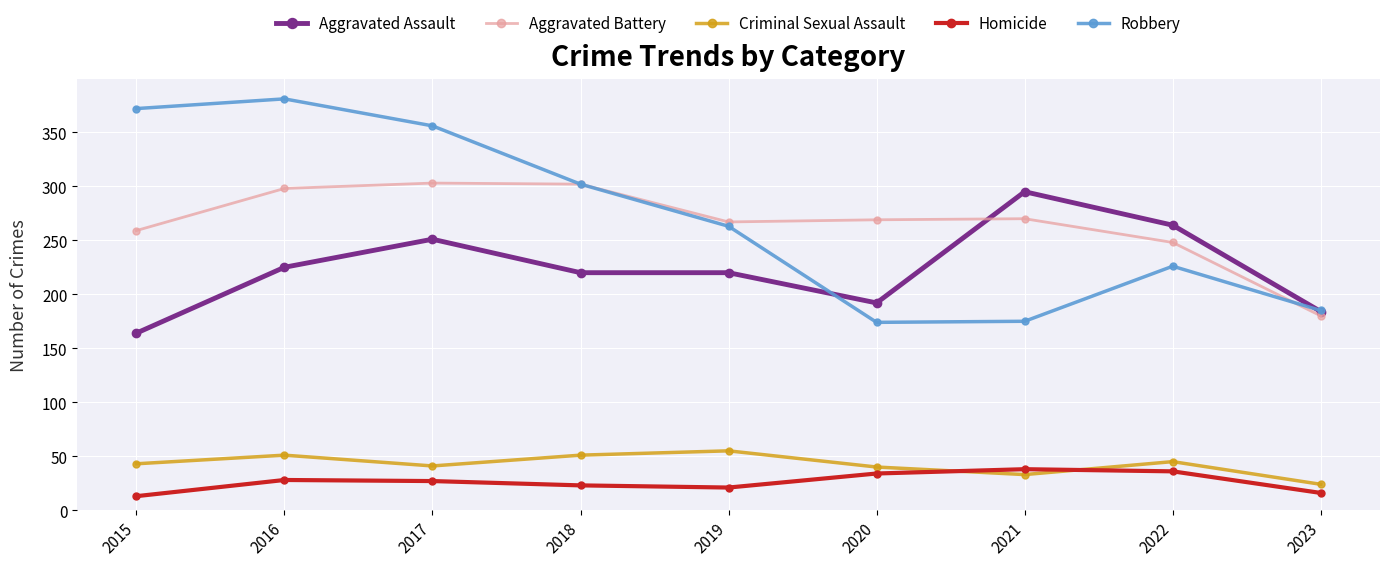

Is the value of Robbery at 2020 greater than the value of Criminal Sexual Assault at 2023?

Yes